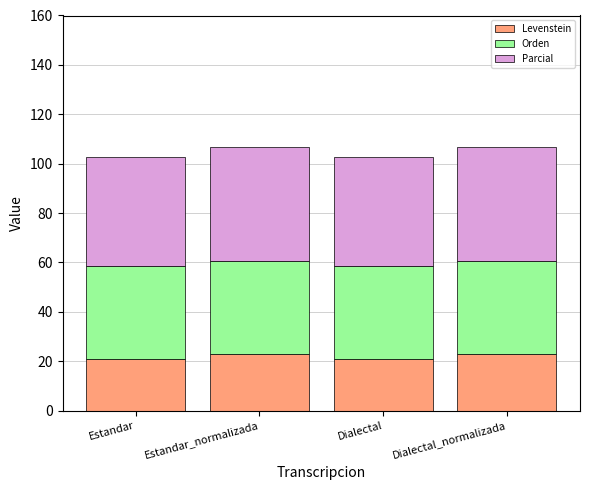

Reading right to left, transcribe the values for Levenstein.

22.7	20.8	22.7	20.8